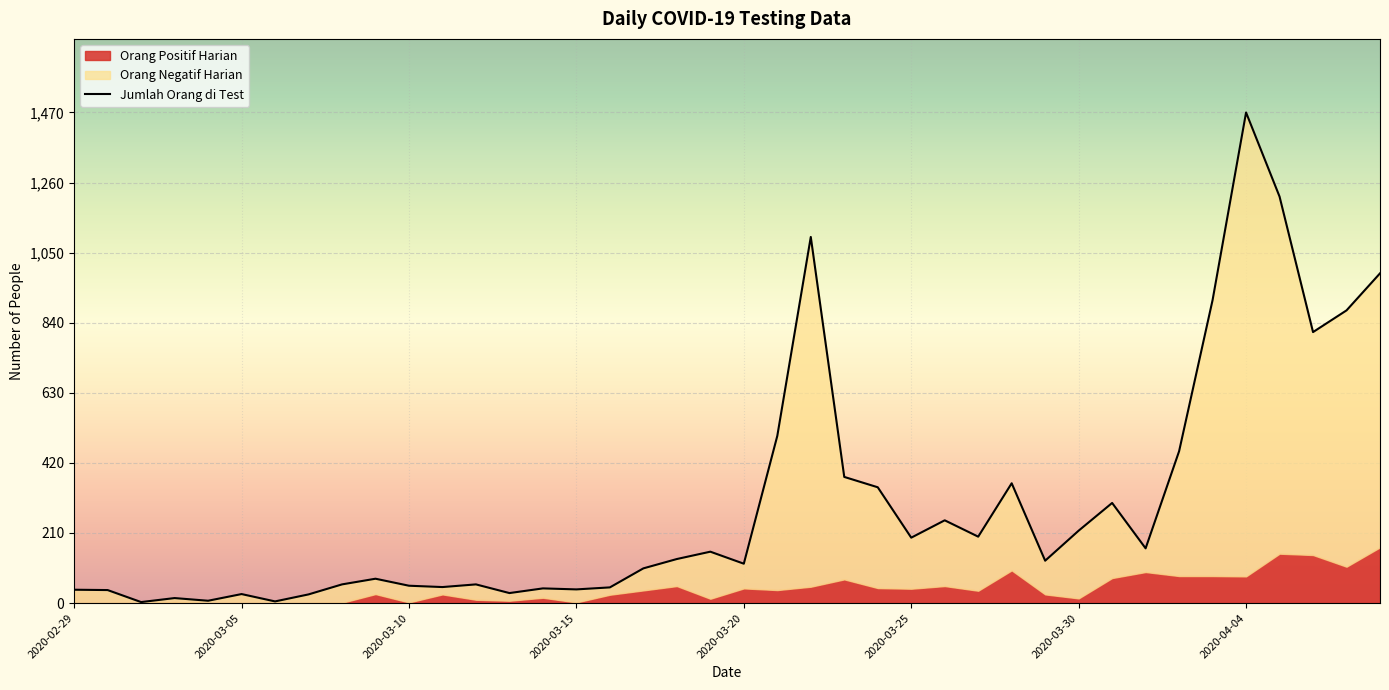

Reading left to right, extract all data points from this chart.

Jumlah Orang di Test: 2020-02-29=40	2020-03-01=39	2020-03-02=3	2020-03-03=15	2020-03-04=7	2020-03-05=27	2020-03-06=5	2020-03-07=26	2020-03-08=56	2020-03-09=73	2020-03-10=52	2020-03-11=48	2020-03-12=56	2020-03-13=30	2020-03-14=44	2020-03-15=41	2020-03-16=47	2020-03-17=104	2020-03-18=132	2020-03-19=154	2020-03-20=118	2020-03-21=501	2020-03-22=1097	2020-03-23=378	2020-03-24=347	2020-03-25=196	2020-03-26=248	2020-03-27=199	2020-03-28=359	2020-03-29=127	2020-03-30=217	2020-03-31=300	2020-04-01=164	2020-04-02=455	2020-04-03=908	2020-04-04=1470	2020-04-05=1218	2020-04-06=812	2020-04-07=877	2020-04-08=988
Orang Negatif Harian: 2020-02-29=40	2020-03-01=39	2020-03-02=3	2020-03-03=12	2020-03-04=7	2020-03-05=27	2020-03-06=5	2020-03-07=26	2020-03-08=55	2020-03-09=46	2020-03-10=50	2020-03-11=22	2020-03-12=46	2020-03-13=23	2020-03-14=28	2020-03-15=39	2020-03-16=22	2020-03-17=66	2020-03-18=81	2020-03-19=141	2020-03-20=74	2020-03-21=462	2020-03-22=1048	2020-03-23=307	2020-03-24=302	2020-03-25=153	2020-03-26=197	2020-03-27=162	2020-03-28=261	2020-03-29=101	2020-03-30=203	2020-03-31=225	2020-04-01=71	2020-04-02=374	2020-04-03=827	2020-04-04=1390	2020-04-05=1070	2020-04-06=668	2020-04-07=768	2020-04-08=821
Orang Positif Harian: 2020-02-29=0	2020-03-01=0	2020-03-02=0	2020-03-03=3	2020-03-04=0	2020-03-05=0	2020-03-06=0	2020-03-07=0	2020-03-08=1	2020-03-09=27	2020-03-10=2	2020-03-11=26	2020-03-12=10	2020-03-13=7	2020-03-14=16	2020-03-15=2	2020-03-16=25	2020-03-17=38	2020-03-18=51	2020-03-19=13	2020-03-20=44	2020-03-21=39	2020-03-22=49	2020-03-23=71	2020-03-24=45	2020-03-25=43	2020-03-26=51	2020-03-27=37	2020-03-28=98	2020-03-29=26	2020-03-30=14	2020-03-31=75	2020-04-01=93	2020-04-02=81	2020-04-03=81	2020-04-04=80	2020-04-05=148	2020-04-06=144	2020-04-07=109	2020-04-08=167